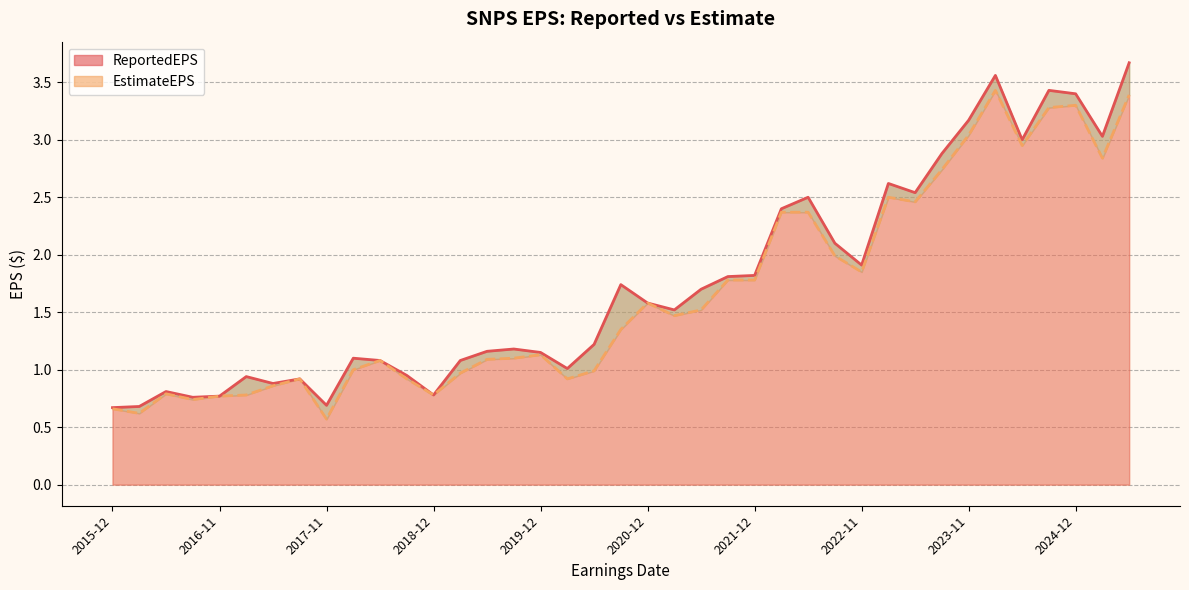

The value of ReportedEPS at 2022-08-17 is 2.1. True or false?

True